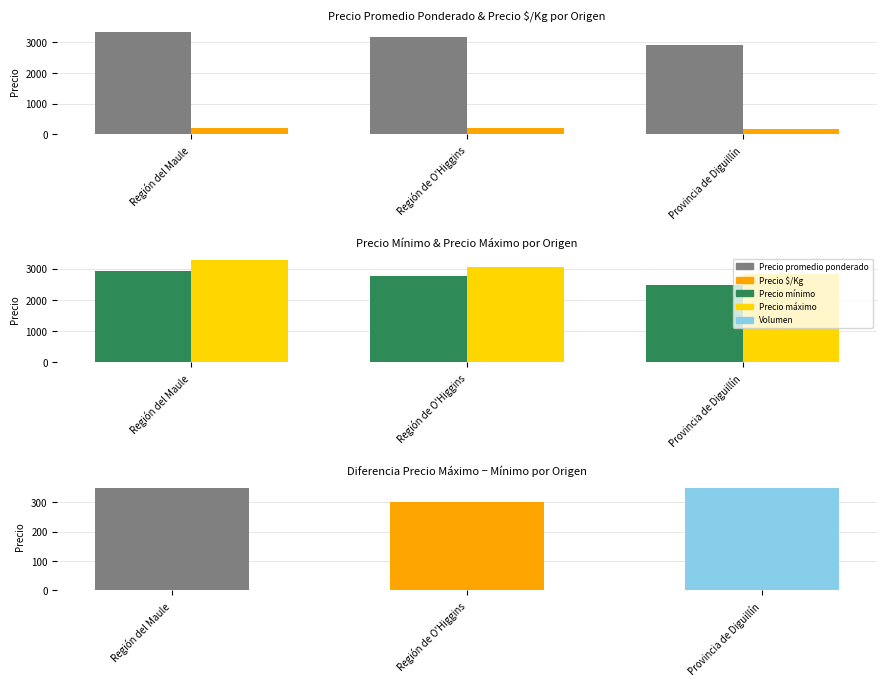

Reading right to left, what are all the values shown in this chart?

Precio promedio ponderado: 2910	3183	3341
Precio $/Kg: 168	199	211
Precio mínimo: 2475	2750	2933
Precio máximo: 2825	3050	3283
Diferencia Precio Máx - Mín: 350	300	350